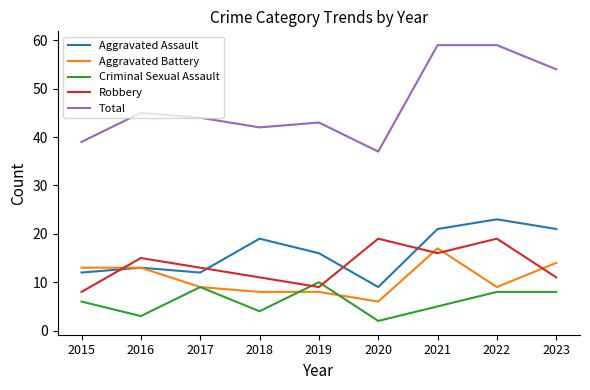

At which label does Robbery first exceed 13?

2016